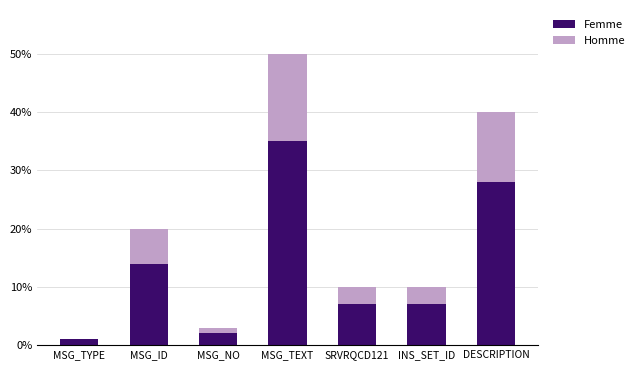

Reading right to left, transcribe the values for Femme.

DESCRIPTION=28	INS_SET_ID=7	SRVRQCD121=7	MSG_TEXT=35	MSG_NO=2	MSG_ID=14	MSG_TYPE=1